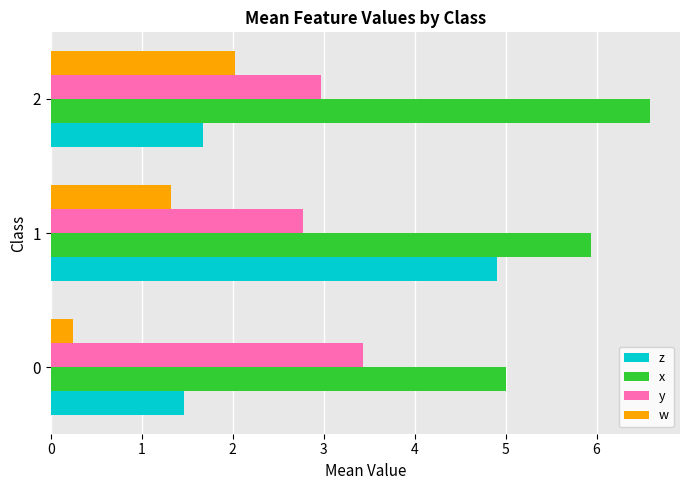

What is the maximum value shown in the chart?

6.6